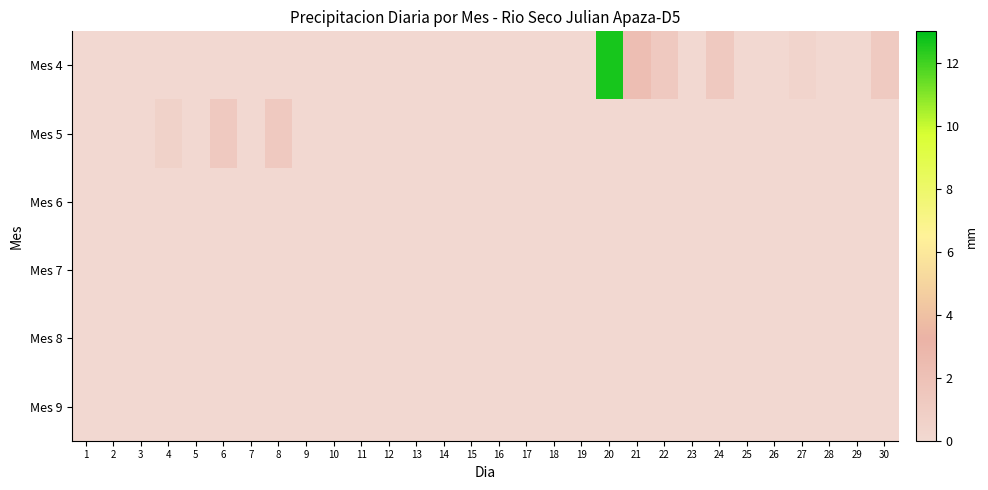

Rank the series at 20 from lowest to highest value.

Mes 5, Mes 6, Mes 7, Mes 8, Mes 9, Mes 4